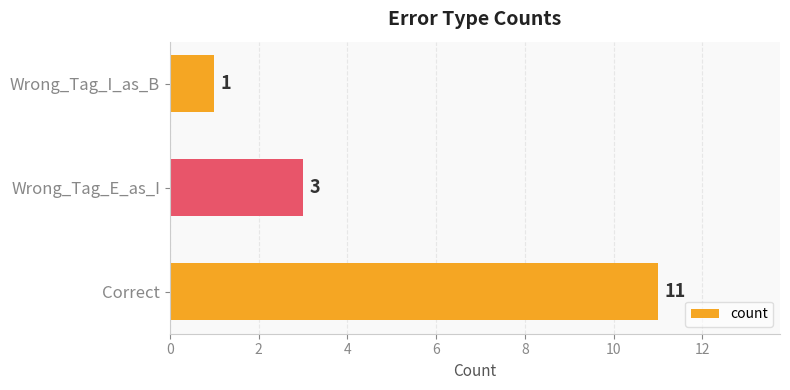

List the labels in order of value, largest first.

Correct, Wrong_Tag_E_as_I, Wrong_Tag_I_as_B